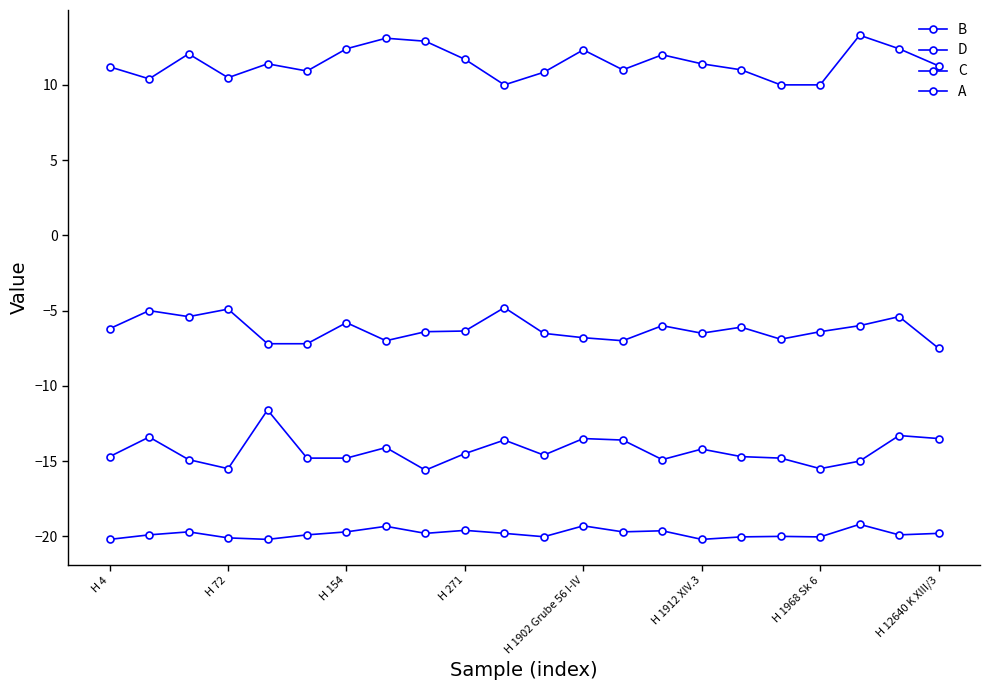

What is the value of the B point at the 17th from the left?

11.0